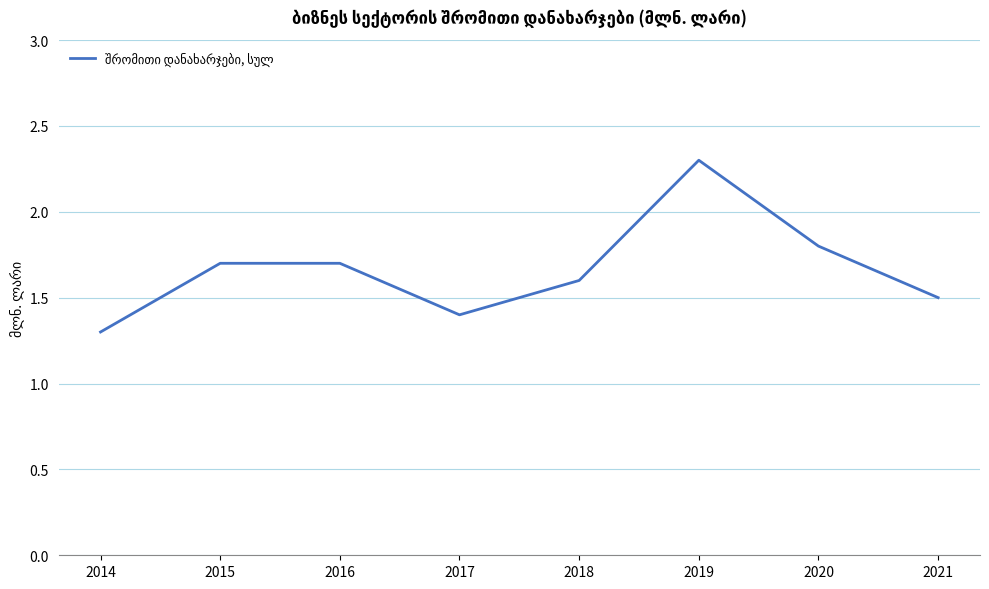

What is the greatest value displayed?

2.3